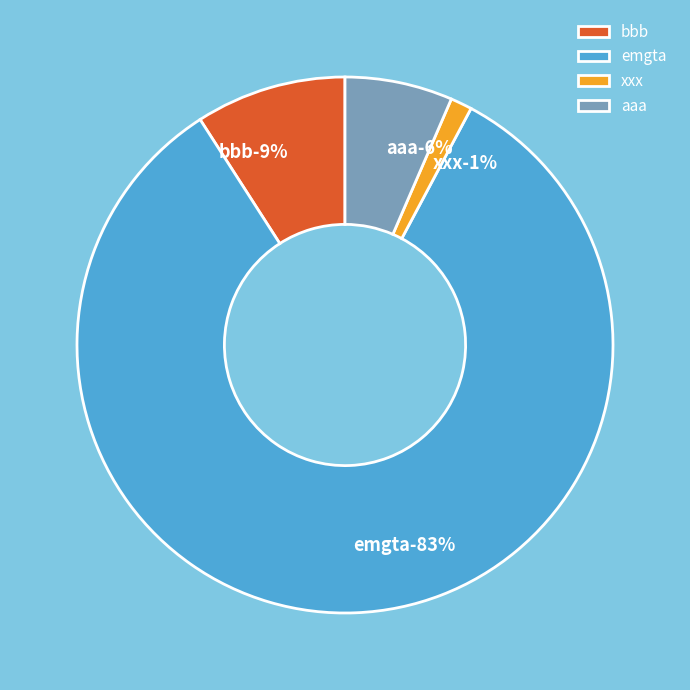

To the nearest percent, what is the difference between the emgta and aaa slice percentages?

77%